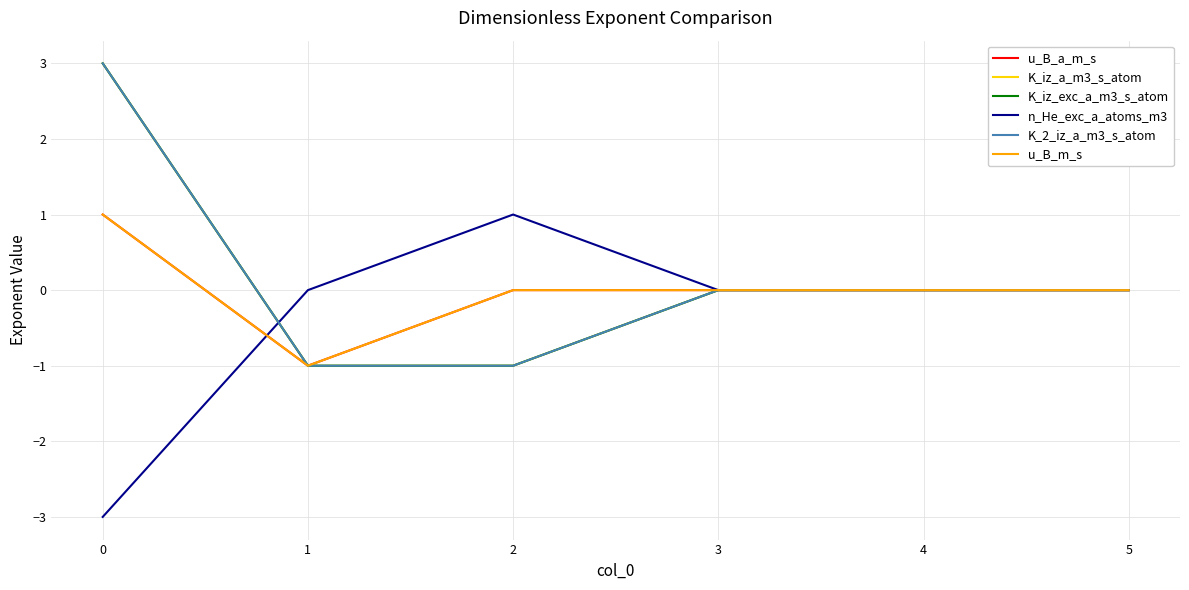

What is the maximum value shown in the chart?

3